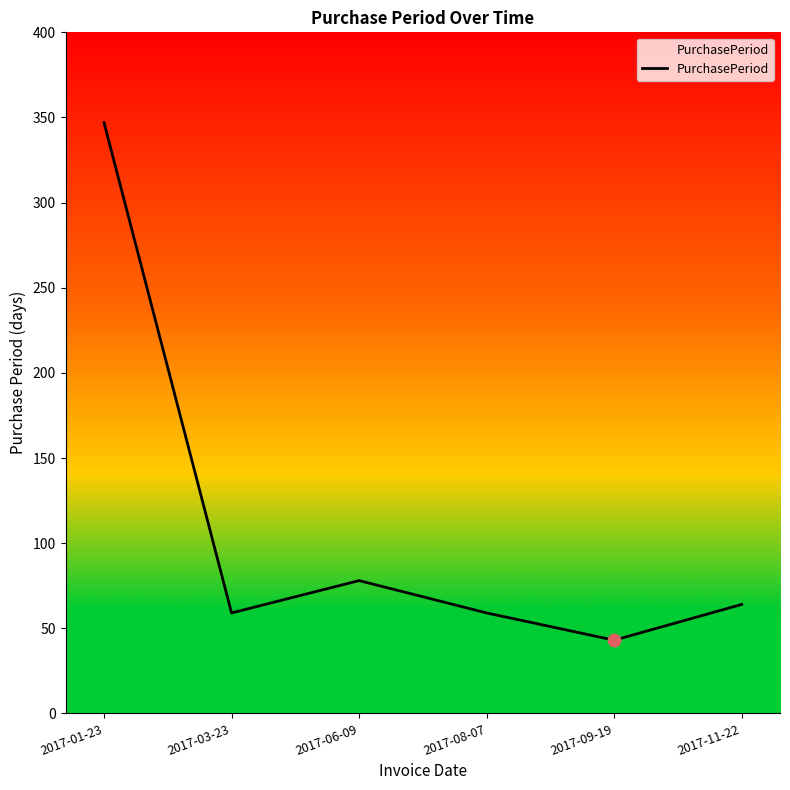

What is the change in value from 2017-06-09 to 2017-08-07?

-19